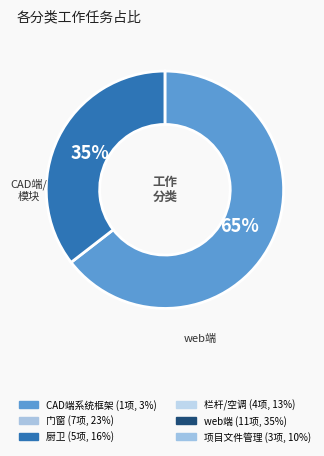

Does any single category account for the majority?

Yes